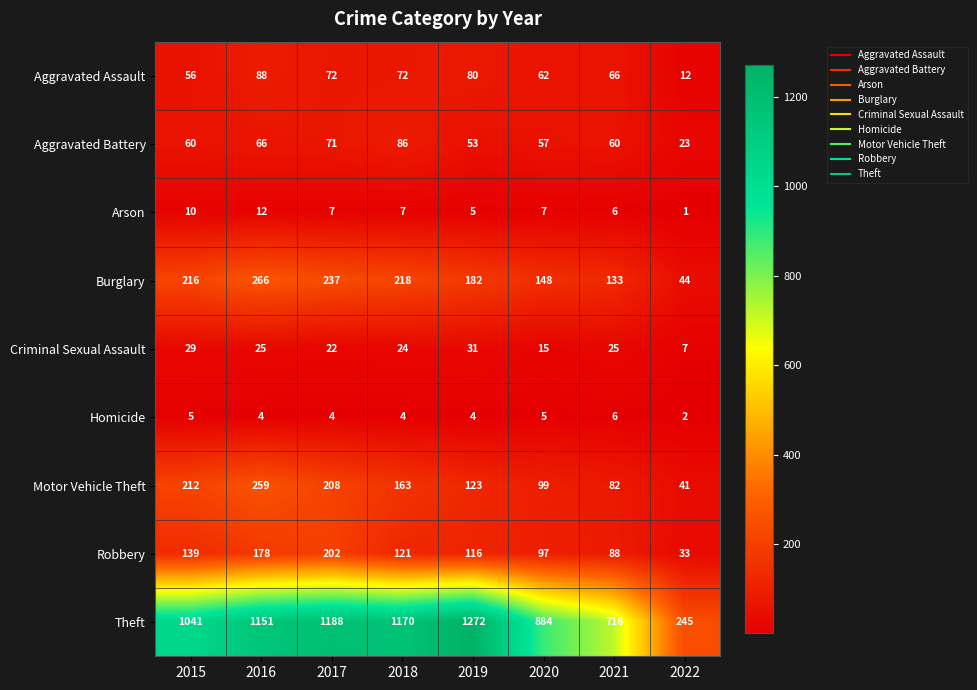

What is the difference between the Arson values at 2022 and 2016?

11